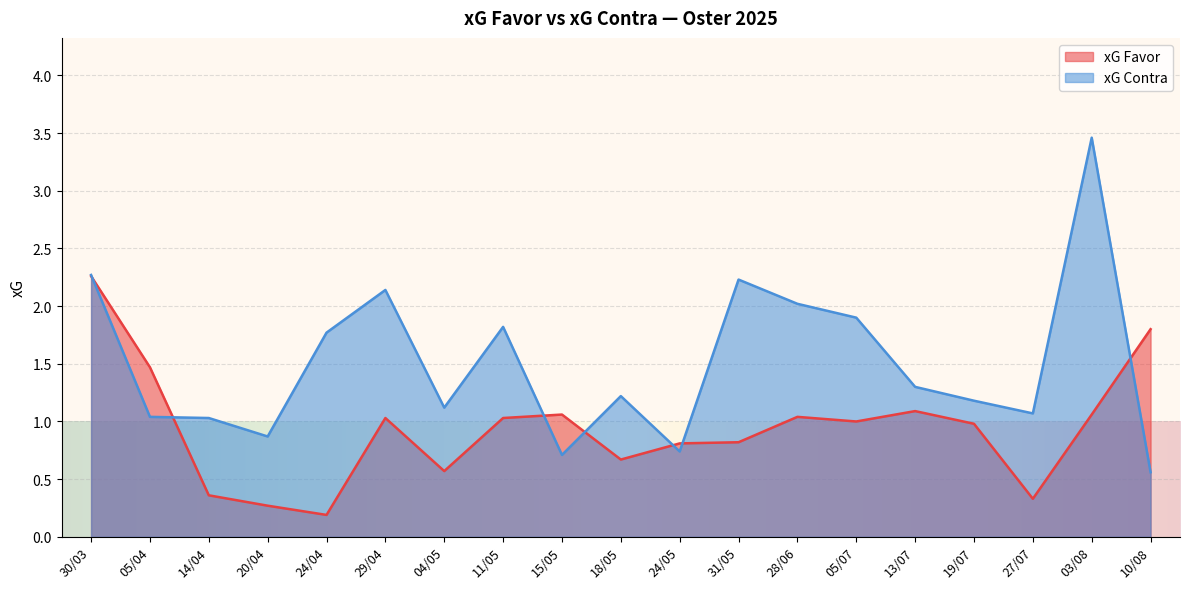

List the series in order of their overall mean, lowest first.

xG Favor, xG Contra